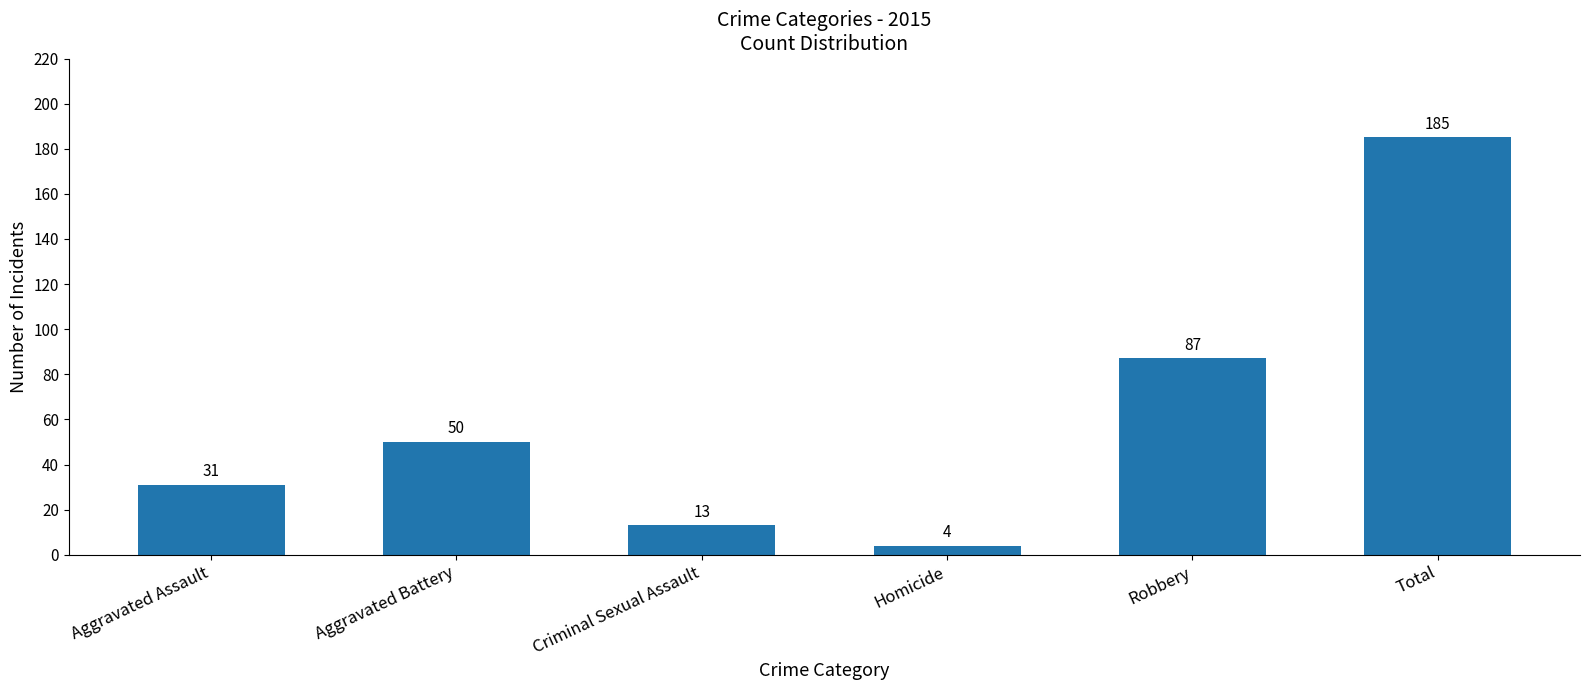

The value at Criminal Sexual Assault is 13. True or false?

True